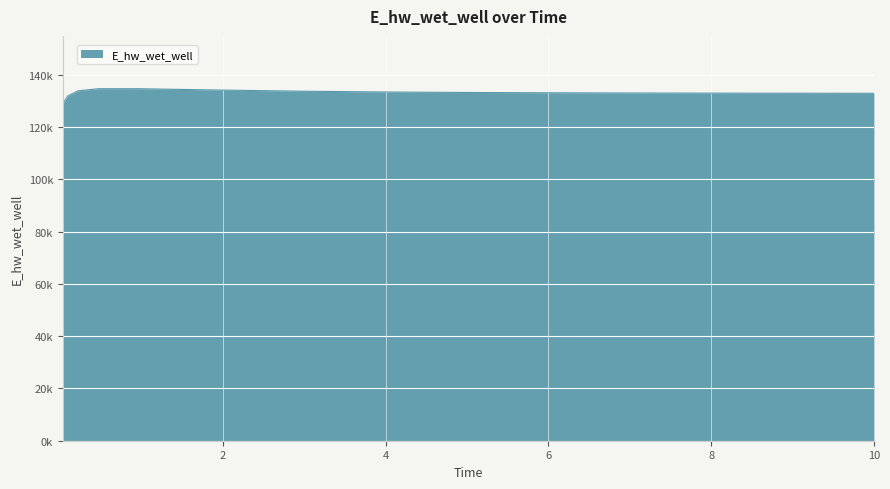

What is the smallest value displayed?

129110.1